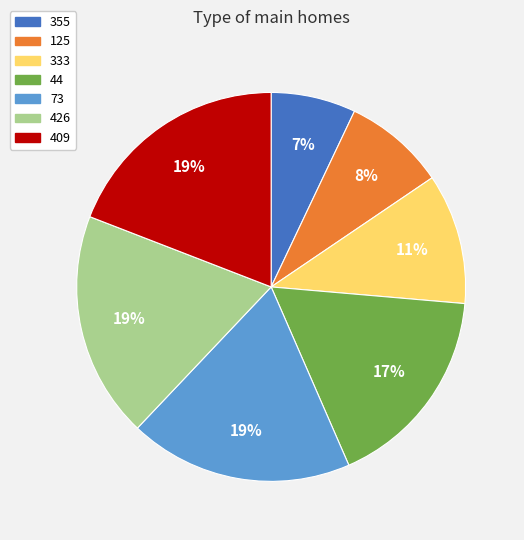

Which slice is the smallest?

355